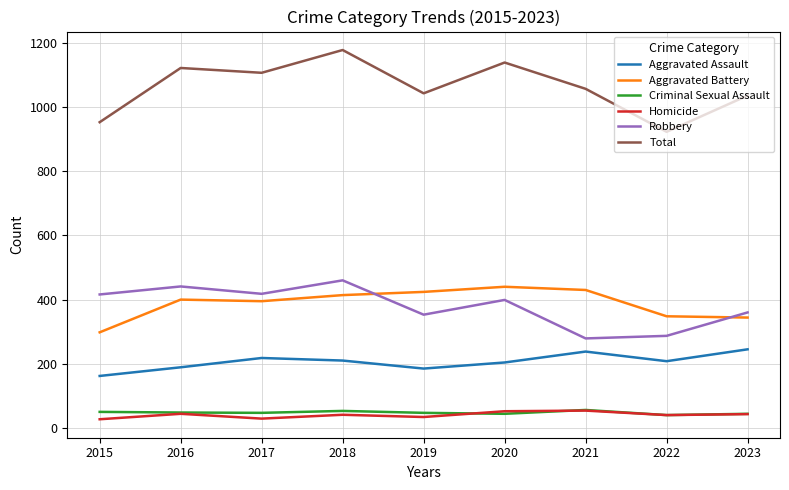

How many values in the Criminal Sexual Assault series are below 47?

3